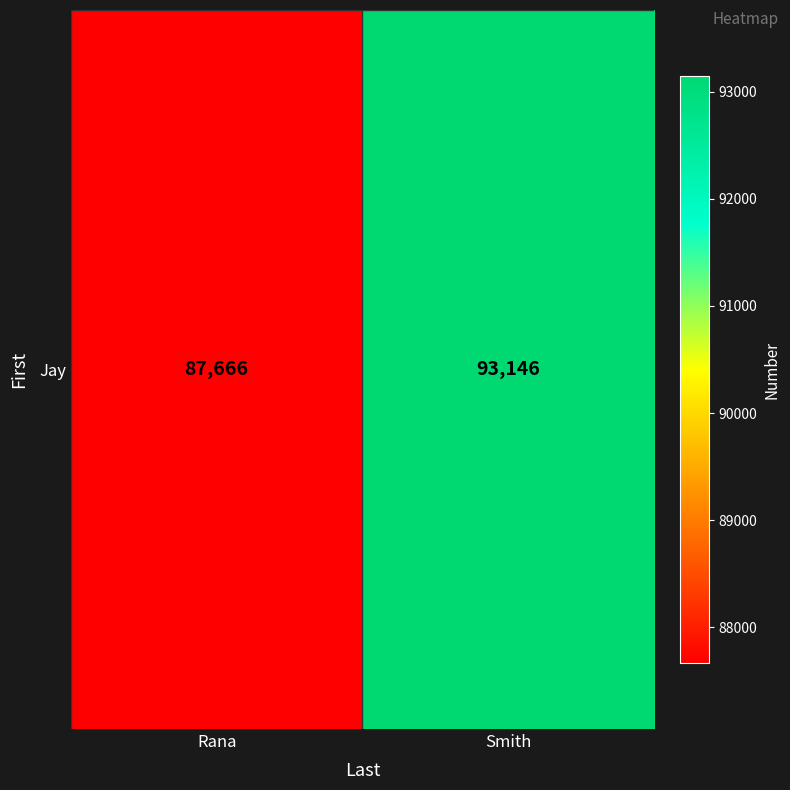

Reading left to right, what are all the values shown in this chart?

87666	93146